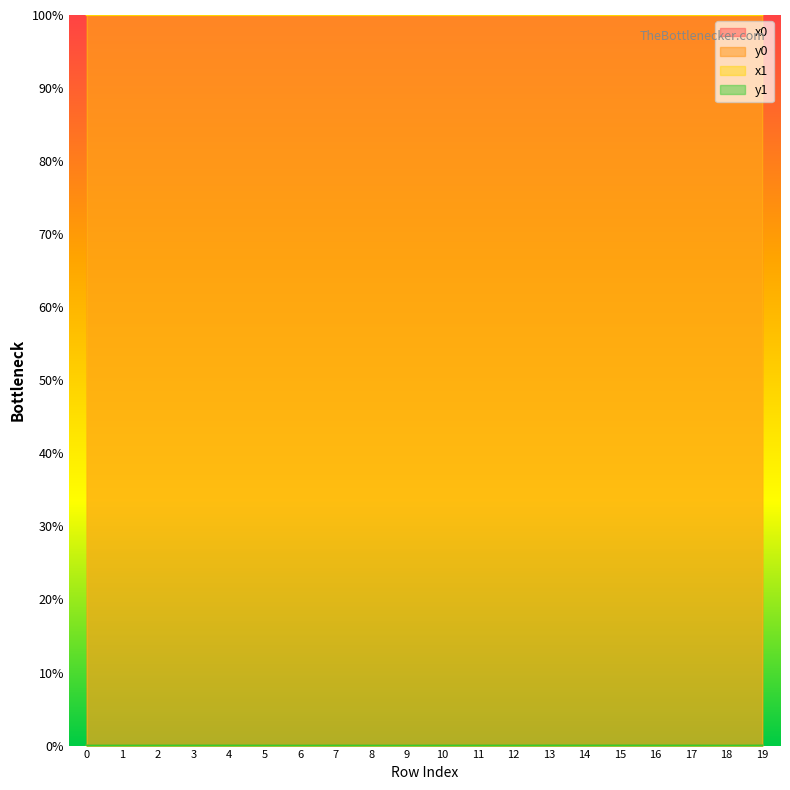

At which label does x1 reach its minimum?

18